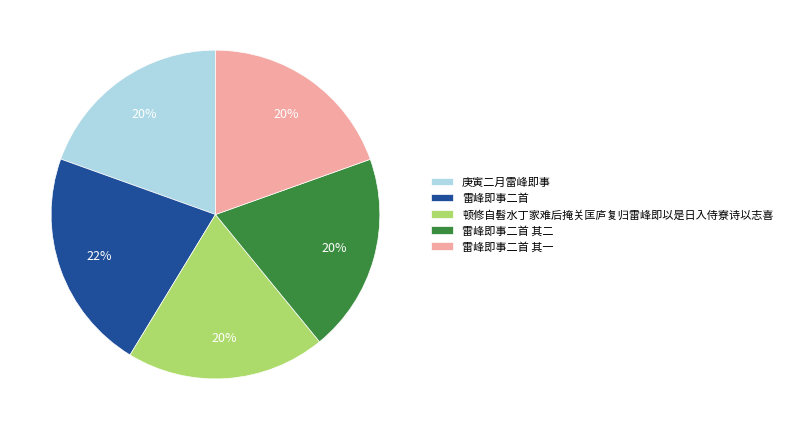

Which category has the biggest portion of the pie?

雷峰即事二首